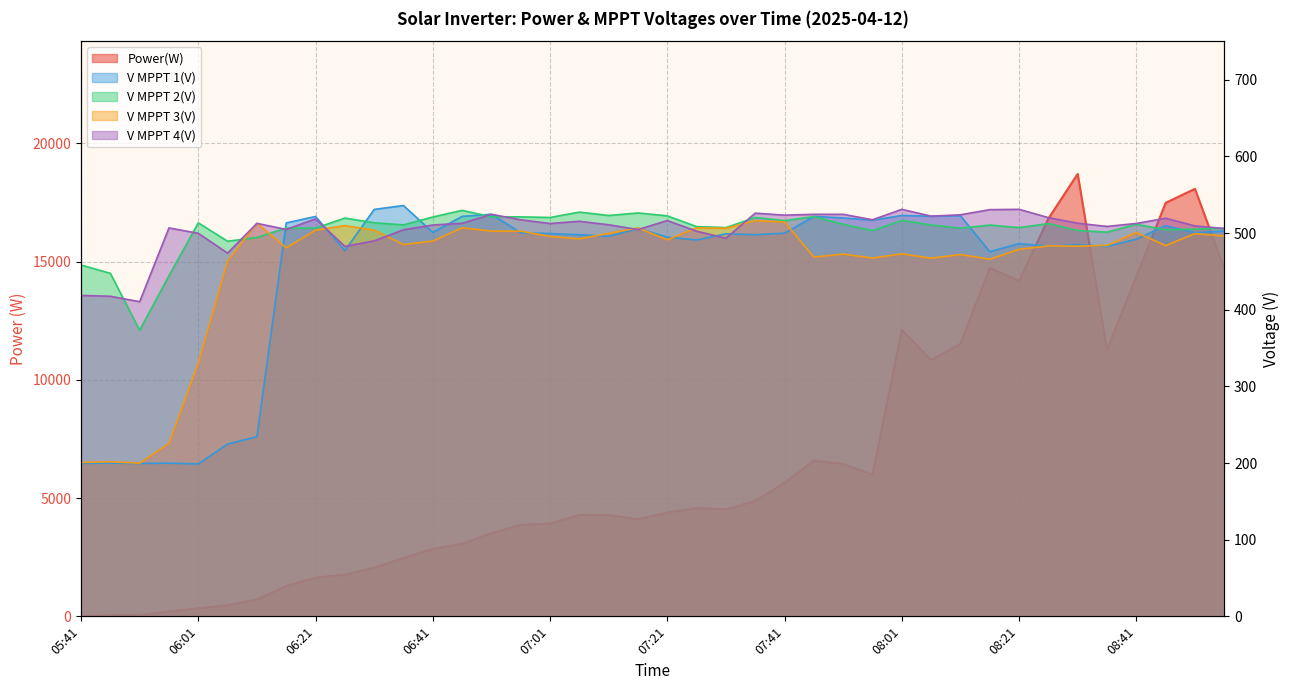

At which category is the sum across all series the highest?

08:31